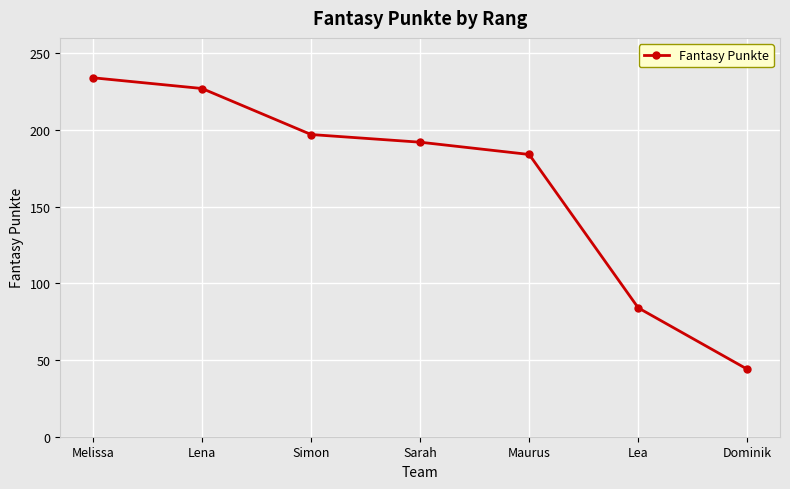

Rank the categories by value from highest to lowest.

Melissa, Lena, Simon, Sarah, Maurus, Lea, Dominik